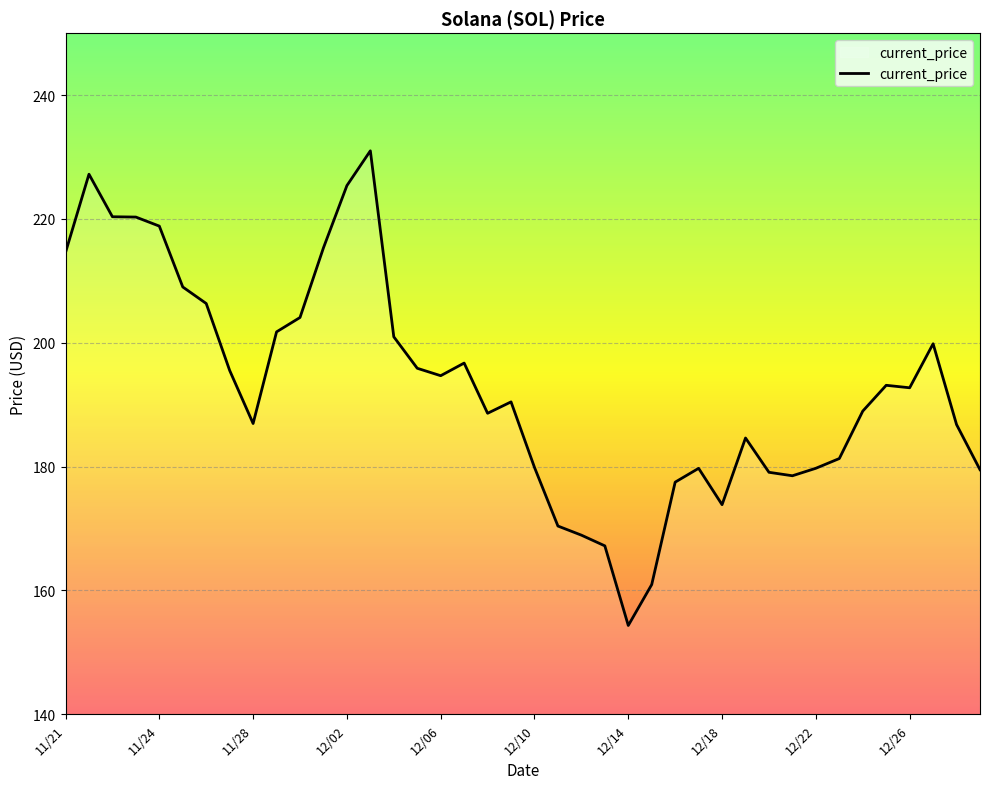

What is the minimum value shown in the chart?

154.3